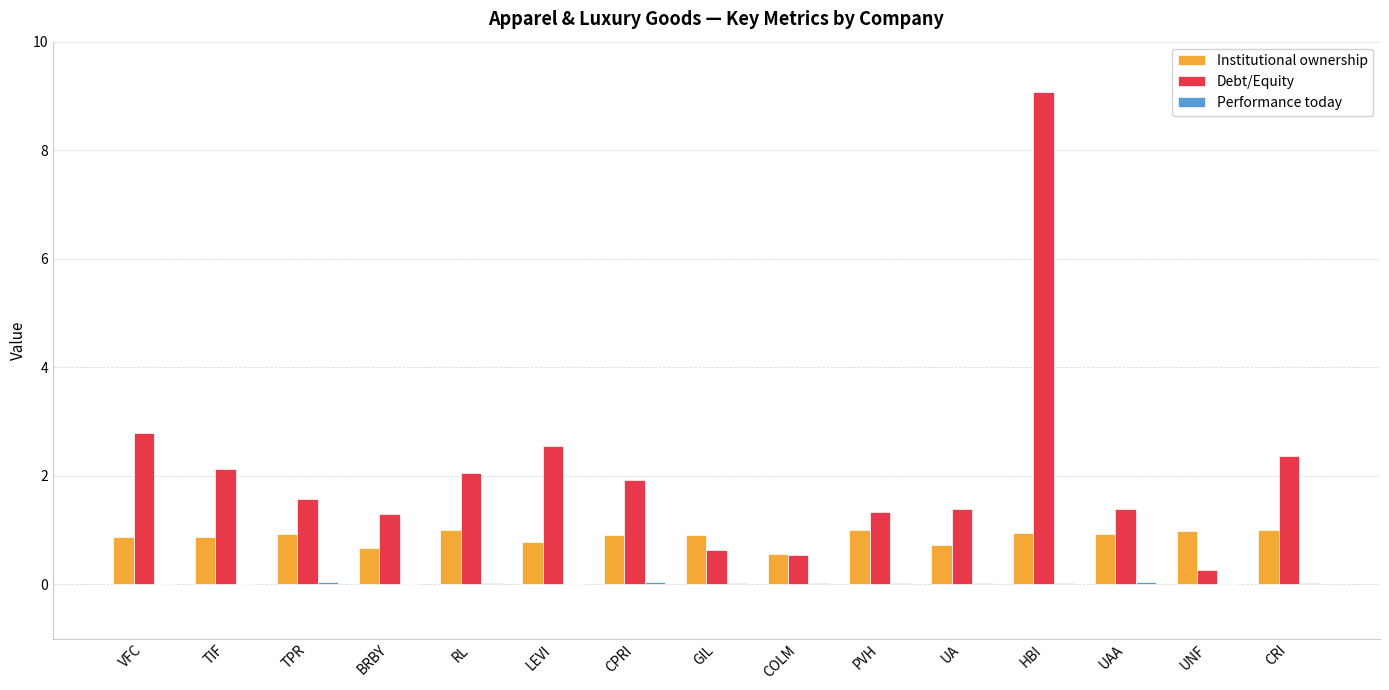

True or false: Debt/Equity has a value of 0.8 at UAA.

False